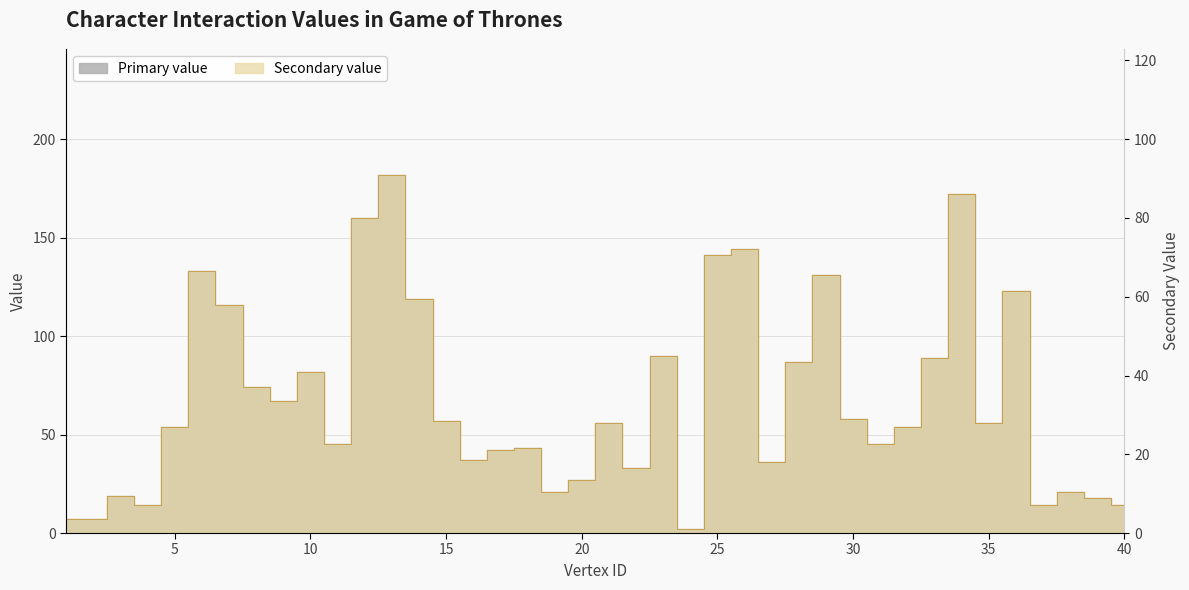

Which category has the lowest value across all series?

24